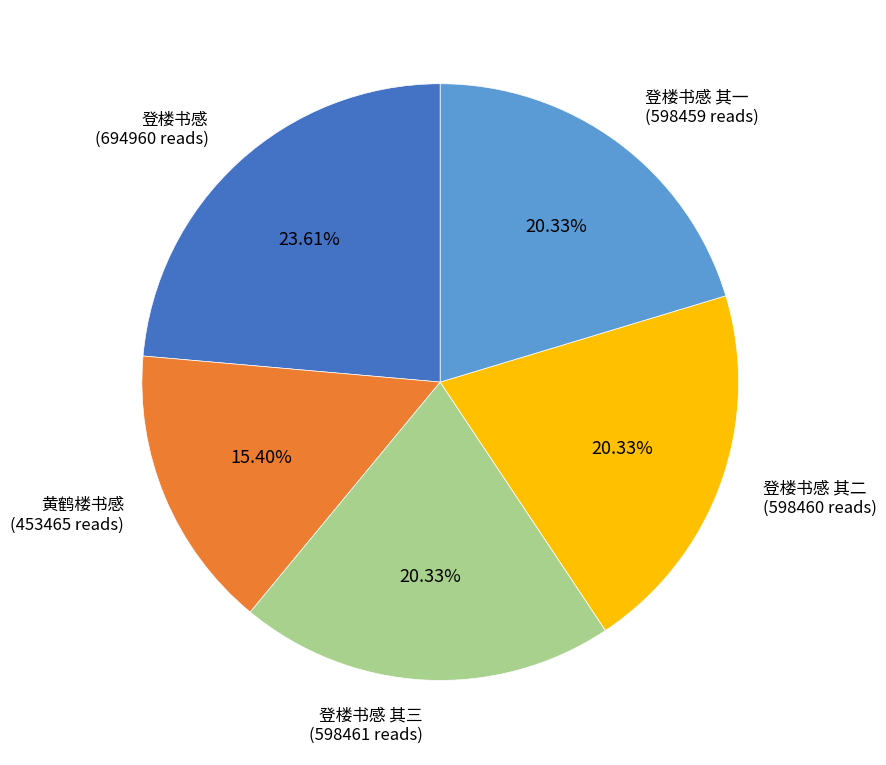

Combined, what portion of the pie is 黄鹤楼书感 and 登楼书感 其二?

35.7%